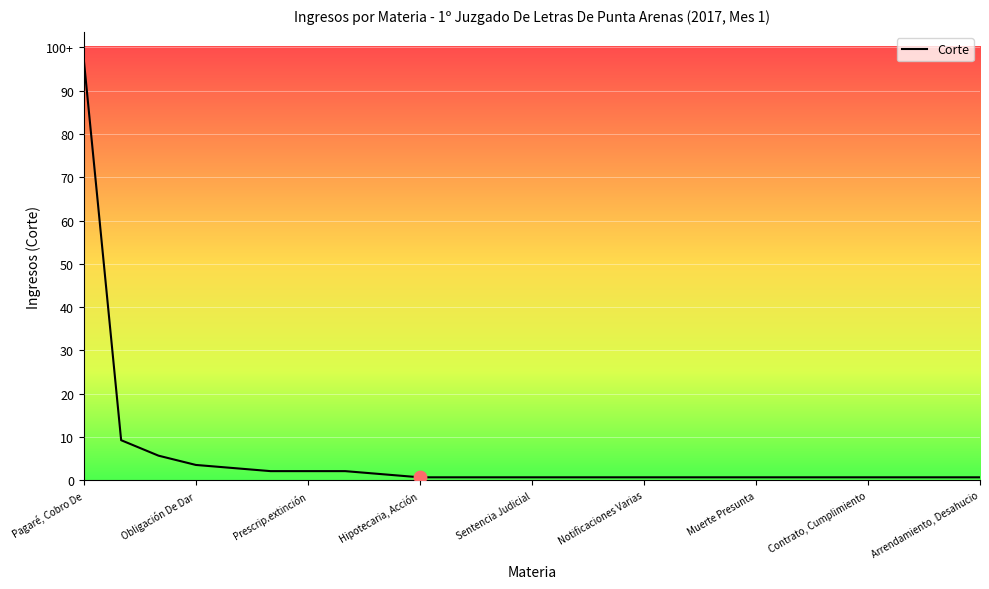

Does the chart have visible grid lines?

Yes